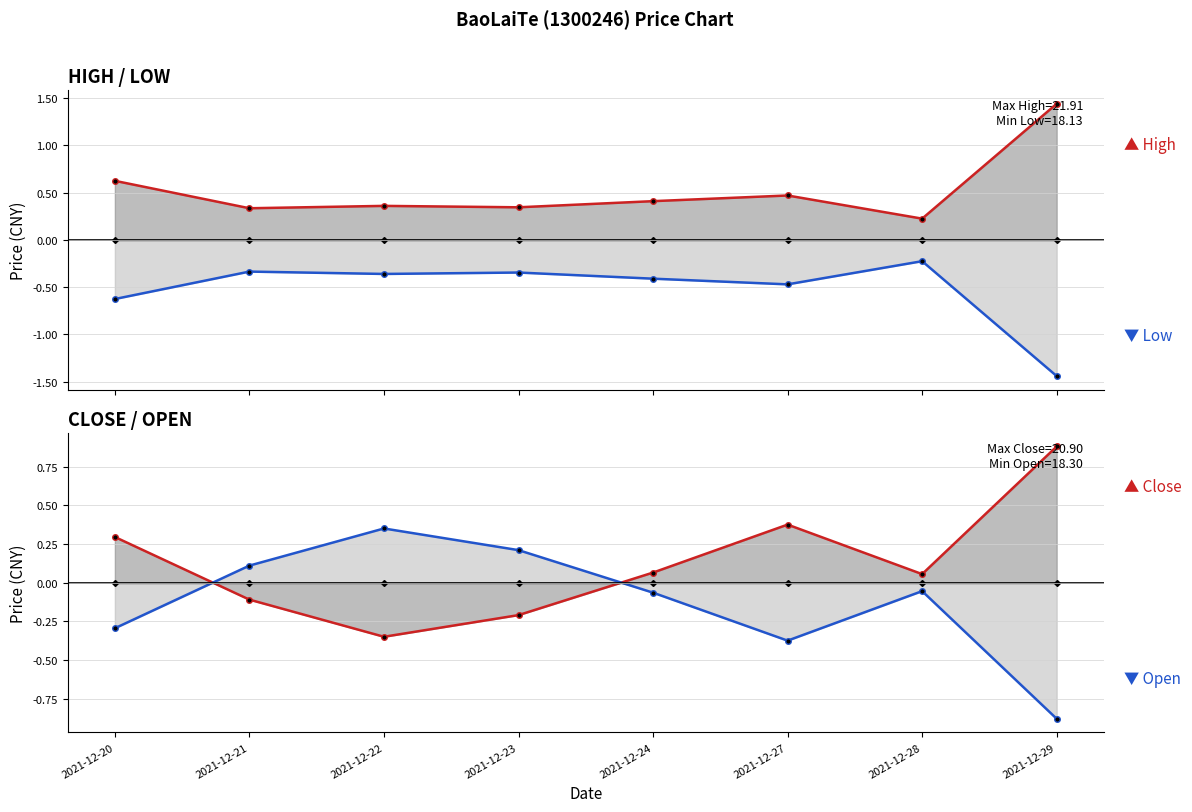

The value of net range at 2021-12-23 is -0.0. True or false?

True